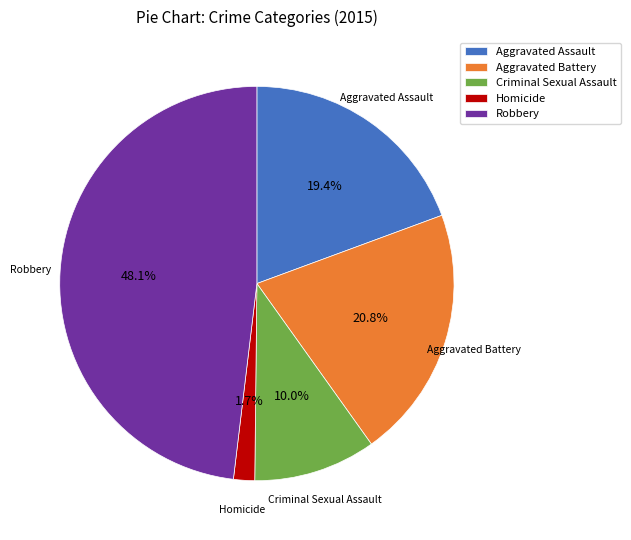

To the nearest percent, what is the difference between the largest and smallest slice percentages?

46%